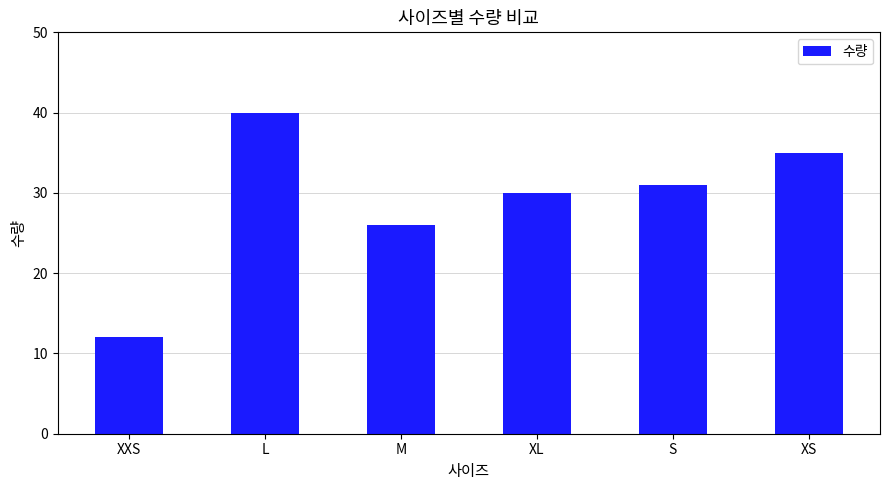

What is the sum of all values?

174